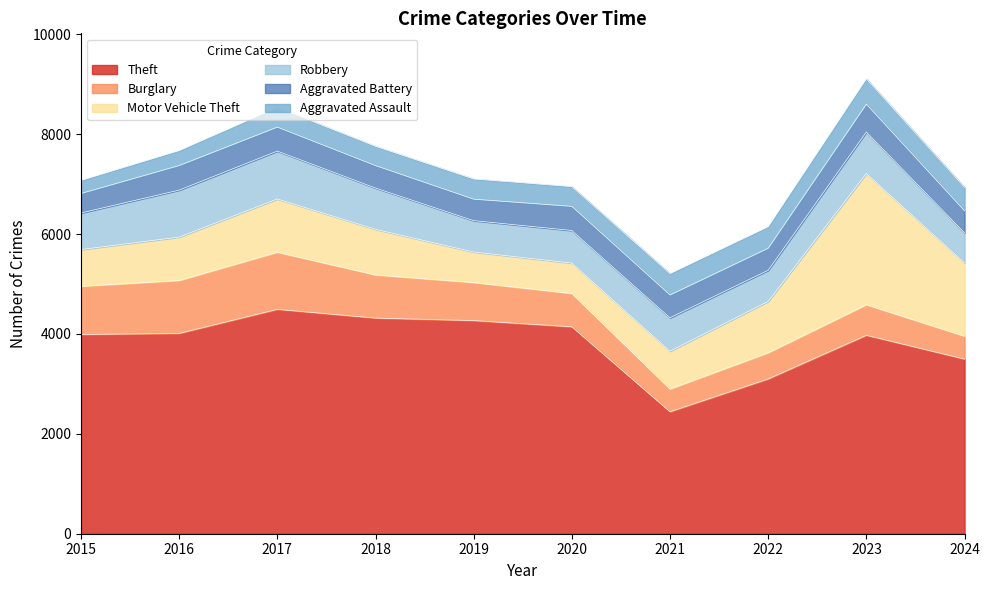

At which label is Robbery closest to 781?

2018